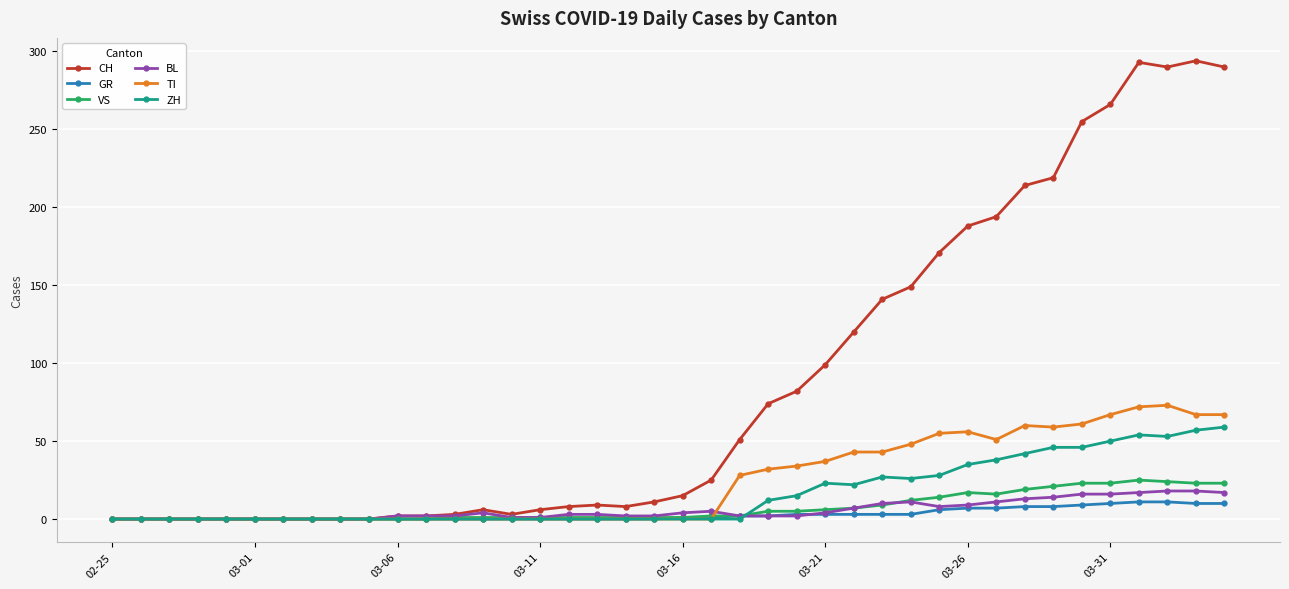

What is the maximum value shown in the chart?

294